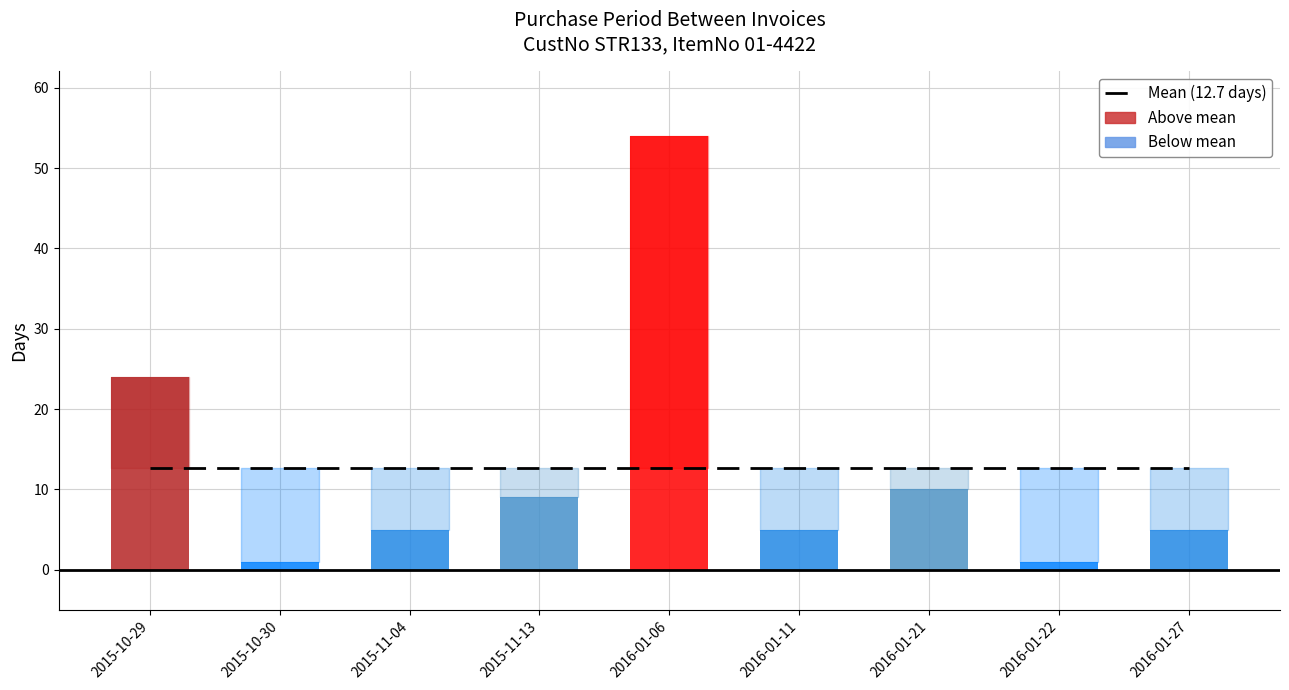

Does the chart contain stacked bars?

No